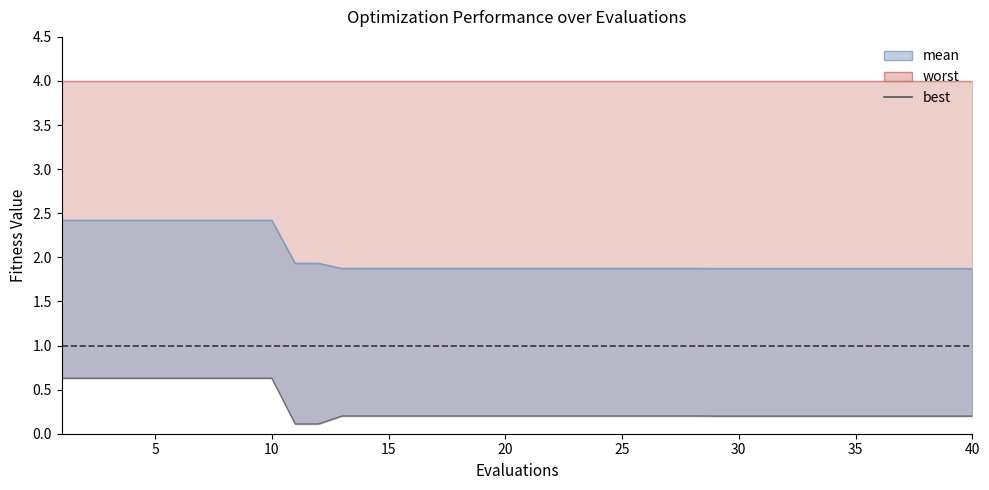

What is the average value?

0.3